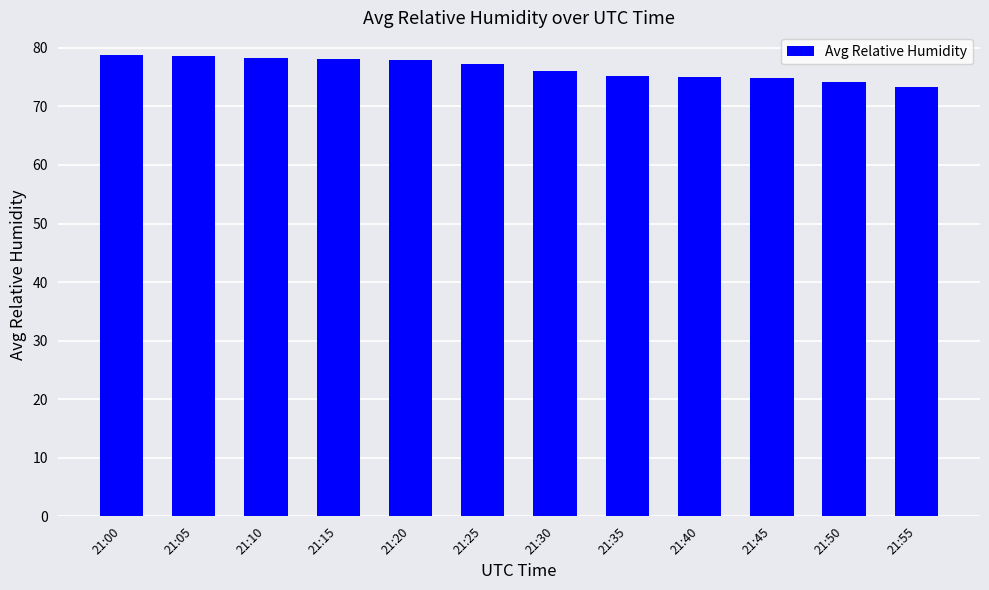

What is the sum of the values at 21:15 and 21:55?

151.4